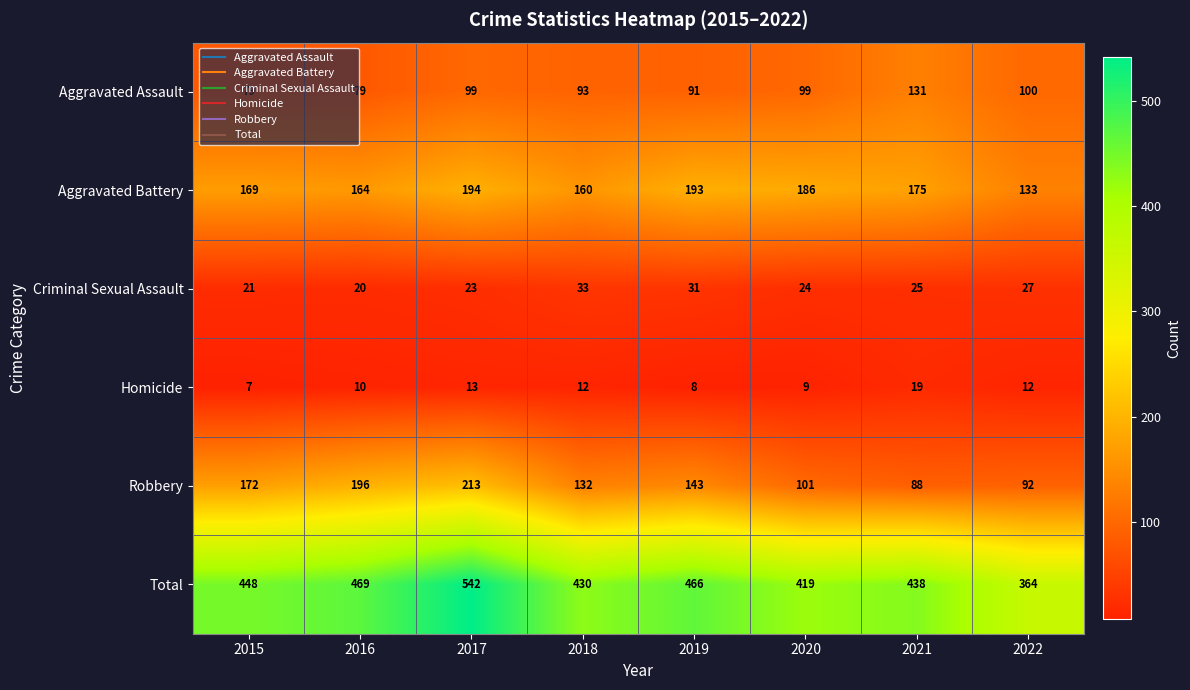

At which label does Homicide first exceed 12?

2017